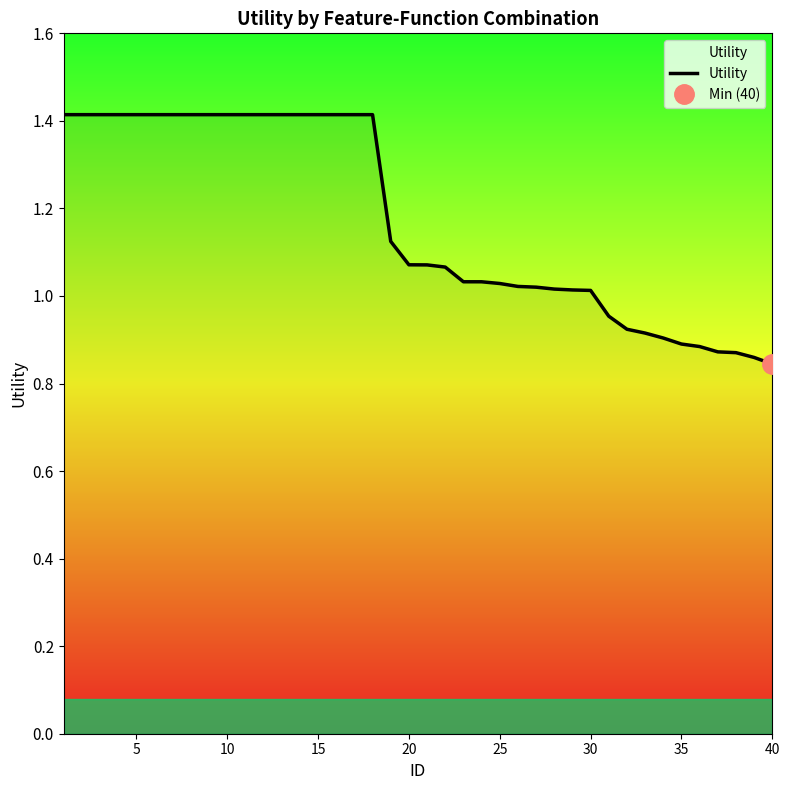

What is the difference between the second highest and minimum values?

0.6